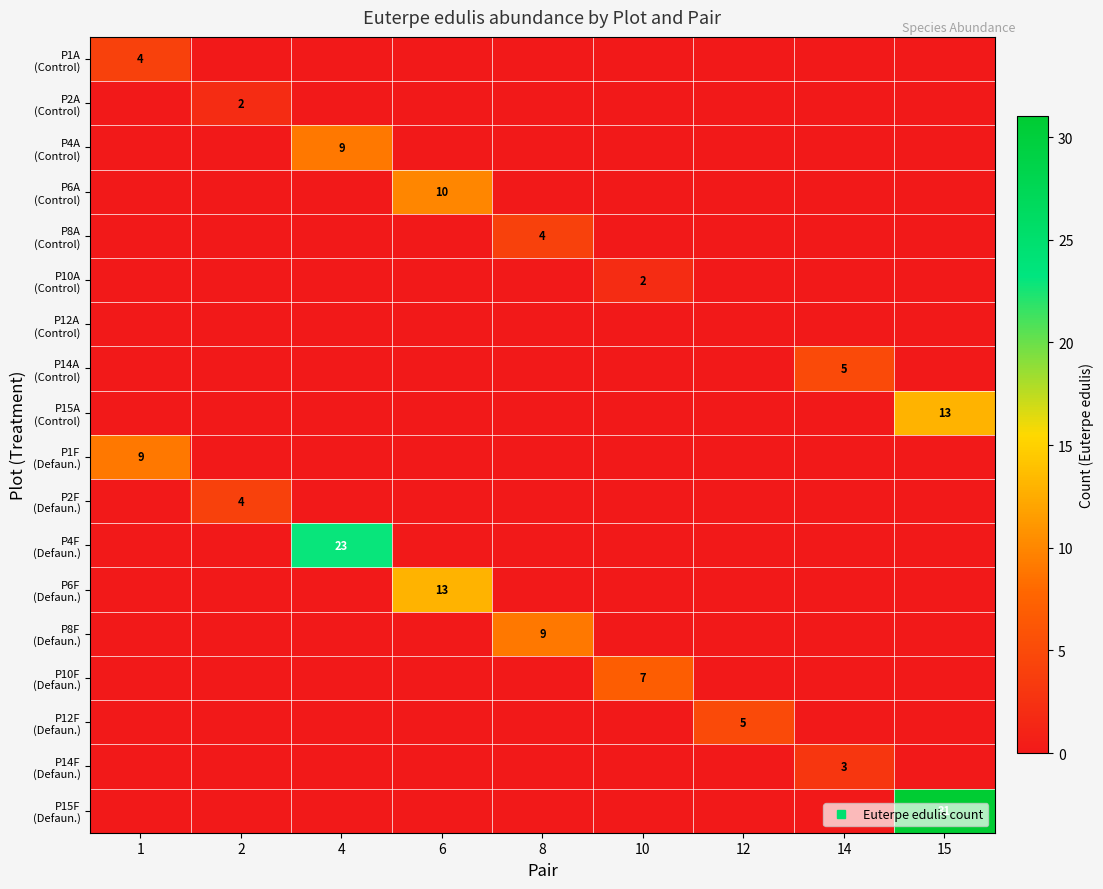

How many positive values does the P8F (Defaun.) series have?

1